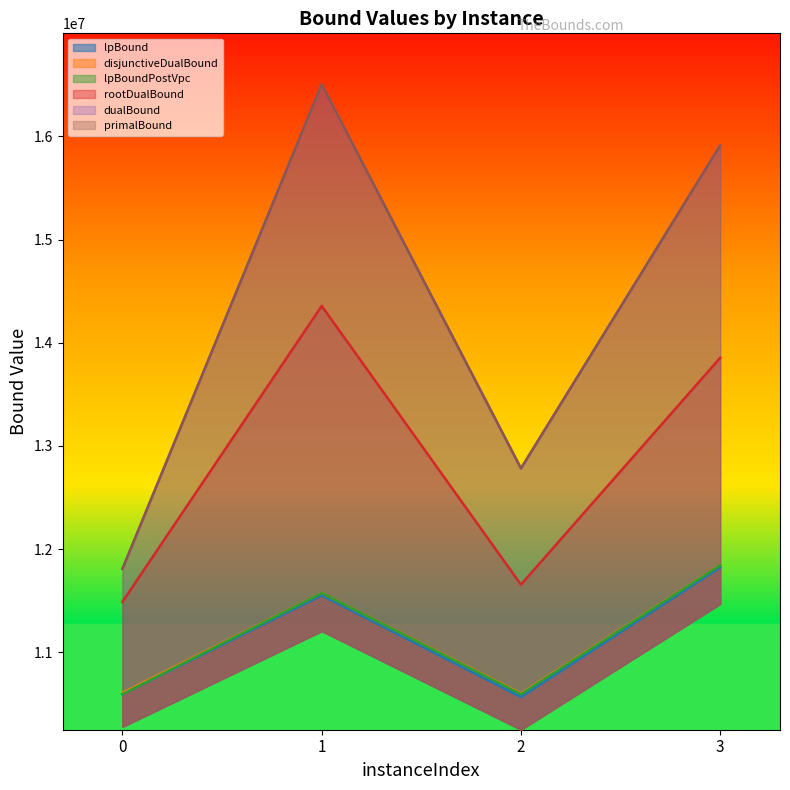

True or false: disjunctiveDualBound has more than 2 interior local peaks.

False